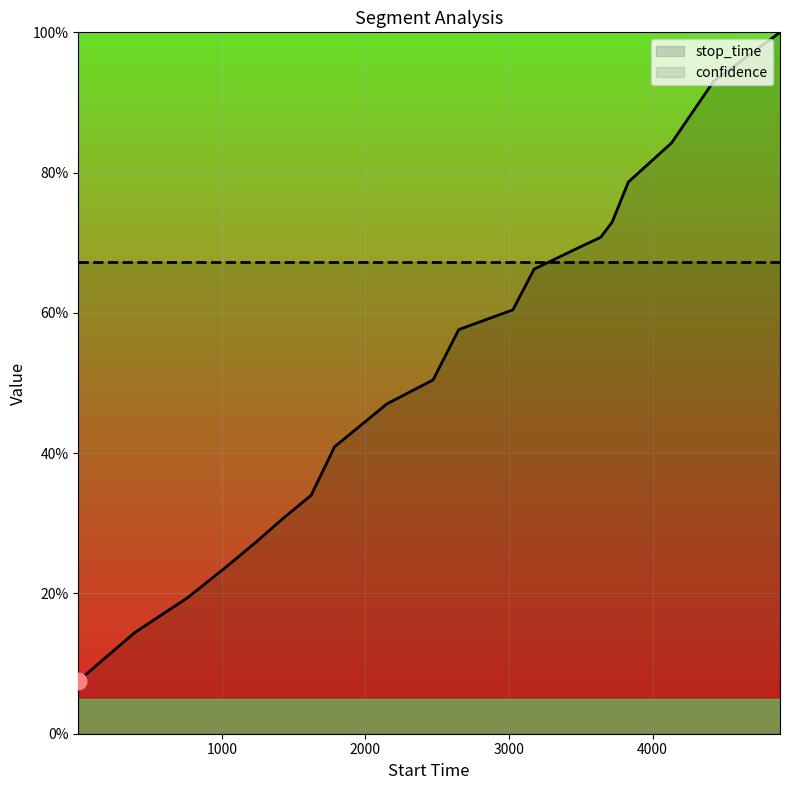

What are all the series names shown in the legend?

stop_time, confidence